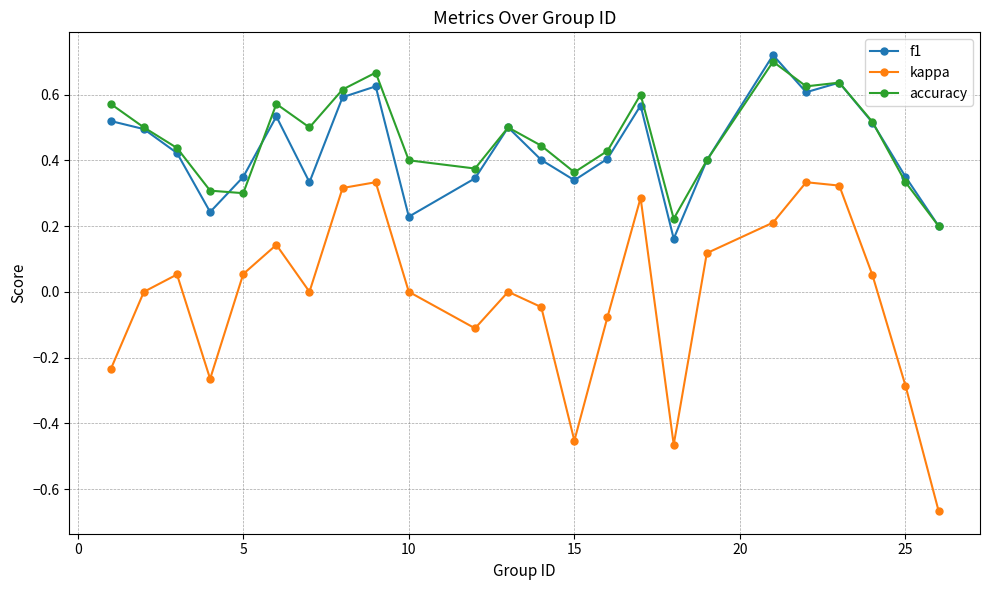

True or false: f1 and kappa cross at least once.

False